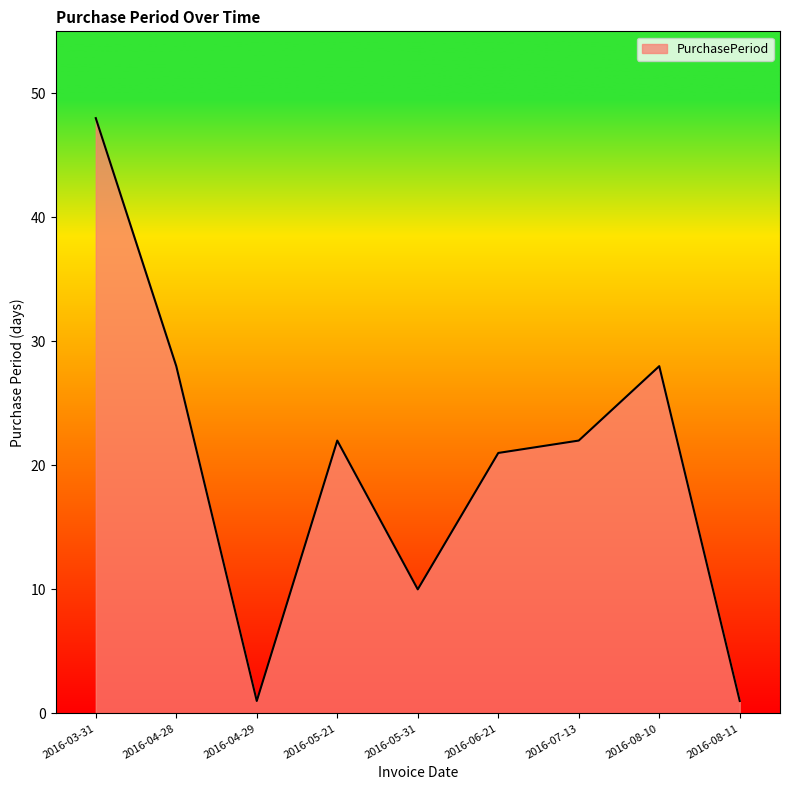

What is the minimum value shown in the chart?

1